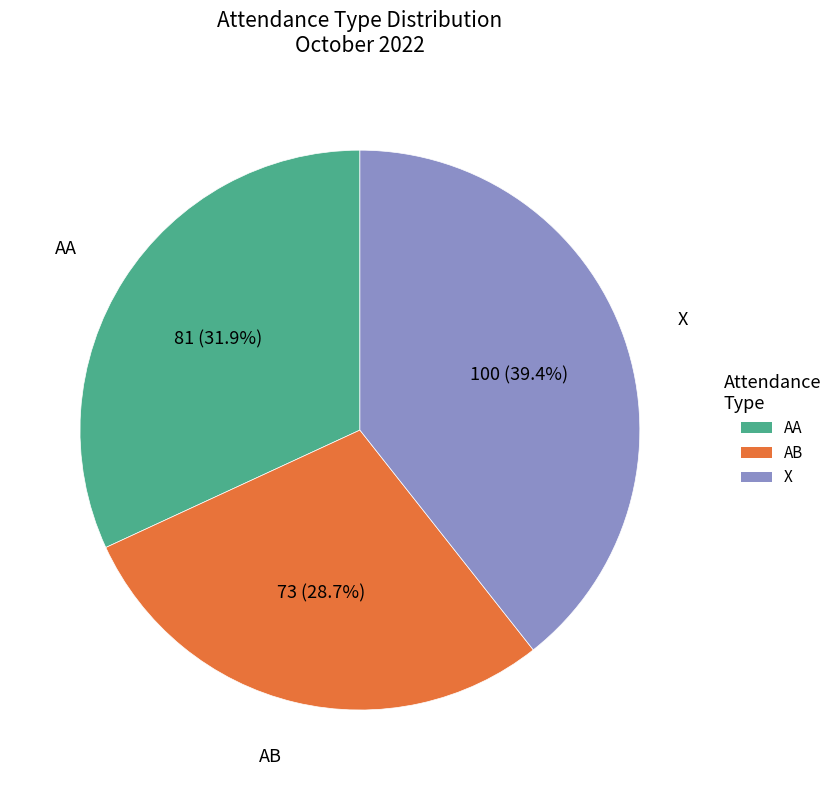

Is there a majority slice in this chart?

No